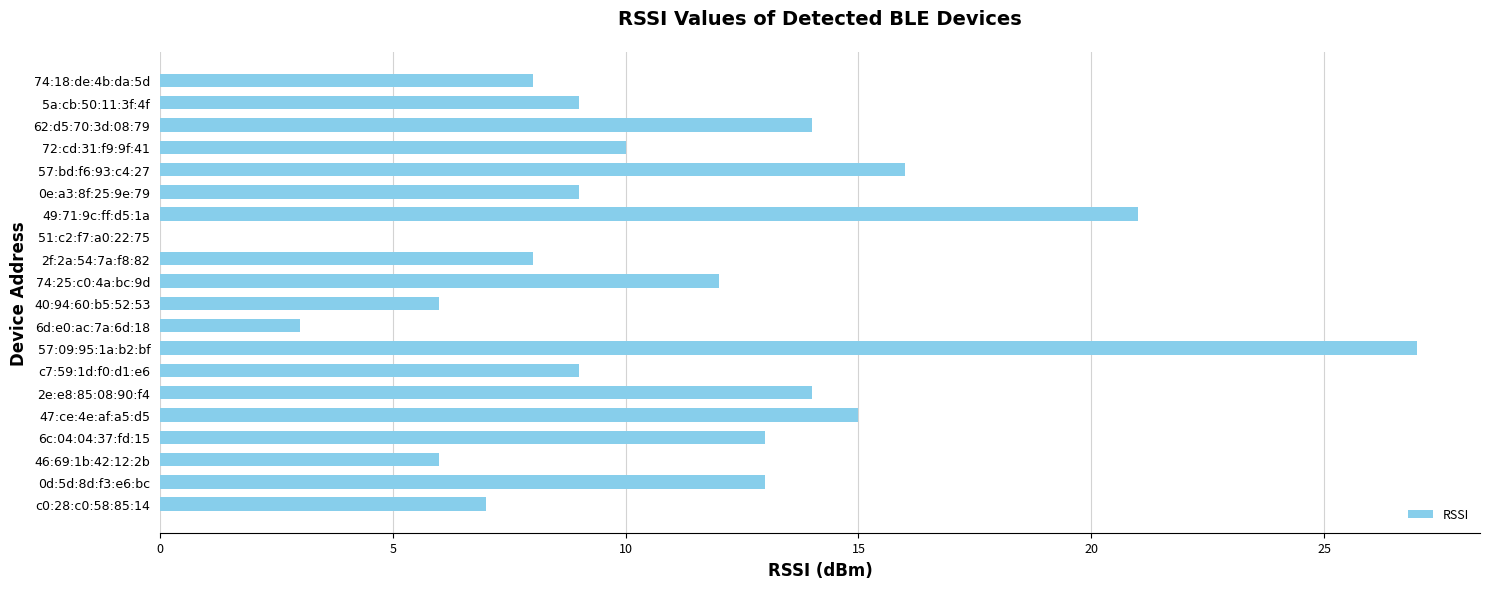

Reading top to bottom, transcribe all the data shown in this chart.

74:18:de:4b:da:5d=8	5a:cb:50:11:3f:4f=9	62:d5:70:3d:08:79=14	72:cd:31:f9:9f:41=10	57:bd:f6:93:c4:27=16	0e:a3:8f:25:9e:79=9	49:71:9c:ff:d5:1a=21	51:c2:f7:a0:22:75=0	2f:2a:54:7a:f8:82=8	74:25:c0:4a:bc:9d=12	40:94:60:b5:52:53=6	6d:e0:ac:7a:6d:18=3	57:09:95:1a:b2:bf=27	c7:59:1d:f0:d1:e6=9	2e:e8:85:08:90:f4=14	47:ce:4e:af:a5:d5=15	6c:04:04:37:fd:15=13	46:69:1b:42:12:2b=6	0d:5d:8d:f3:e6:bc=13	c0:28:c0:58:85:14=7